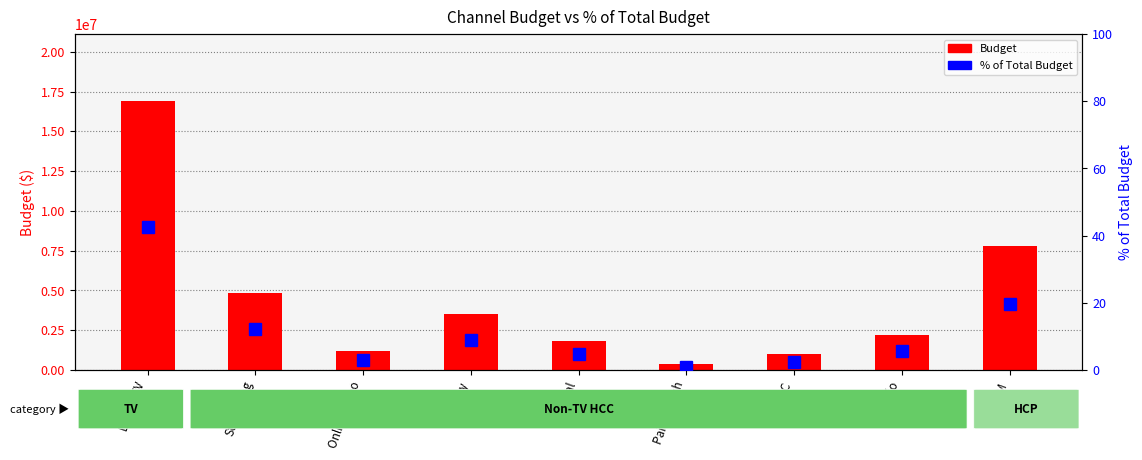

Which has a higher value, Online Video or MCM?

MCM